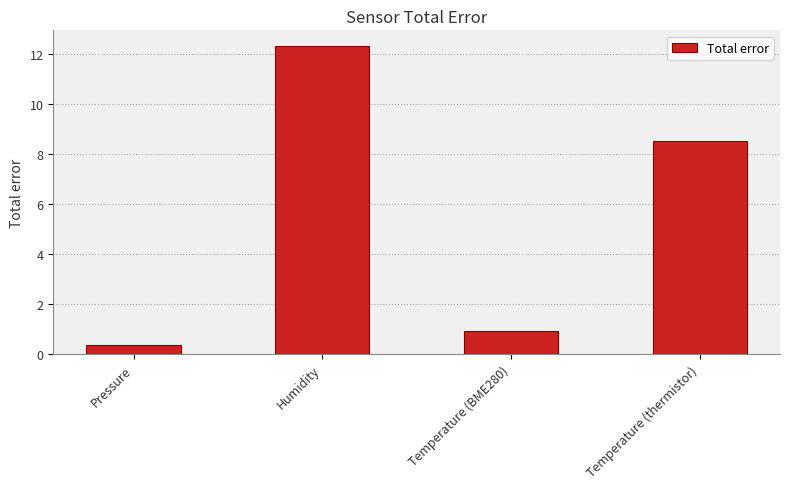

Rank the categories by value from highest to lowest.

Humidity, Temperature (thermistor), Temperature (BME280), Pressure